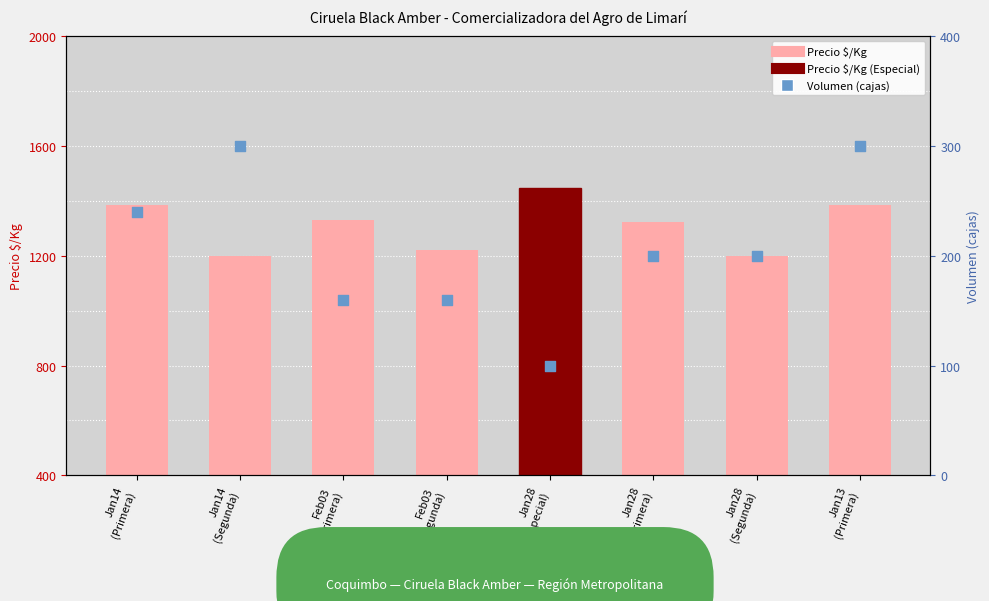

At how many categories does at least one series exceed 673?

8